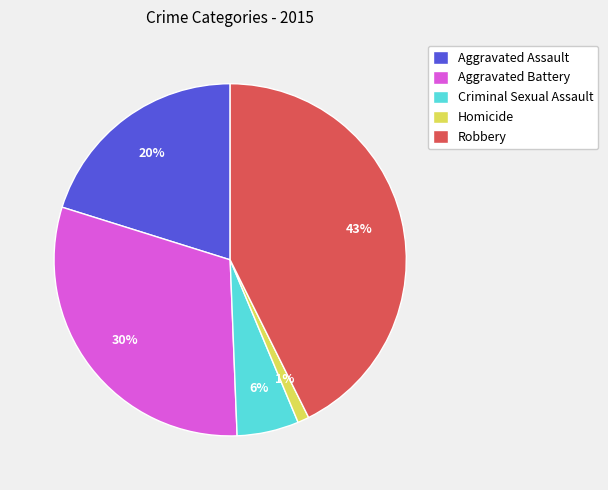

Rank the categories by value from lowest to highest.

Homicide, Criminal Sexual Assault, Aggravated Assault, Aggravated Battery, Robbery